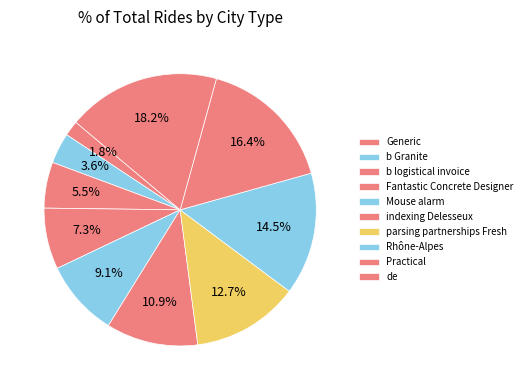

To the nearest percent, what portion does Fantastic Concrete Designer represent?

7%